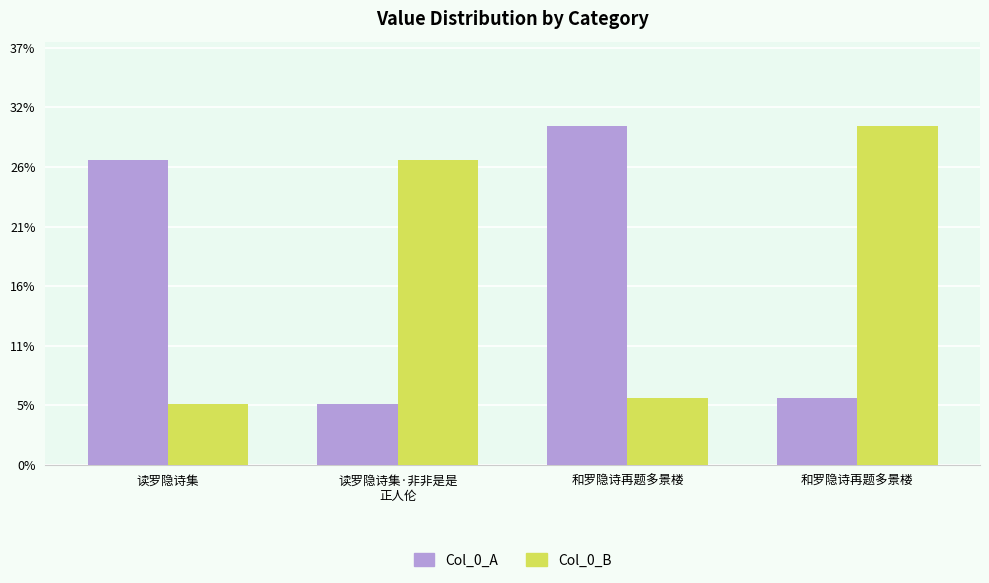

Are the bars horizontal?

No